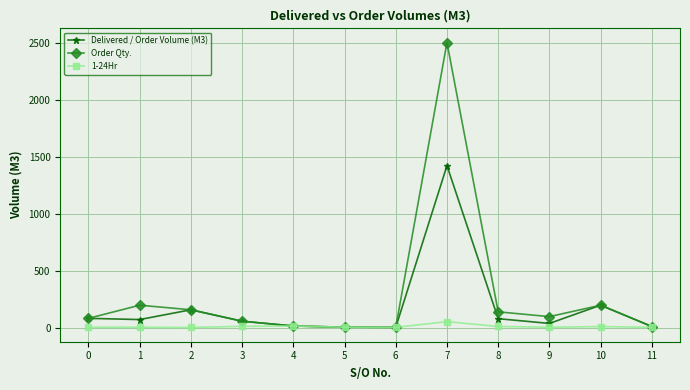

How many values in the Delivered / Order Volume (M3) series are below 74?

6